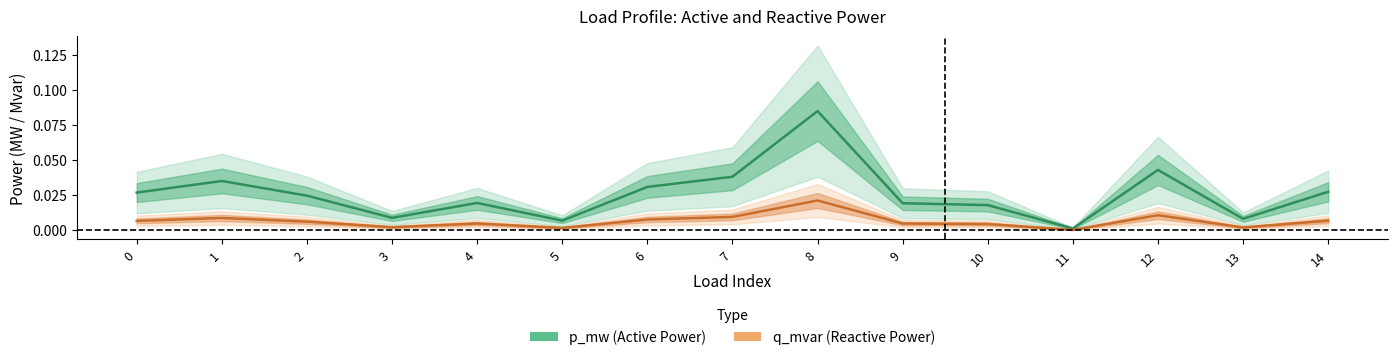

True or false: p_mw and q_mvar intersect in this chart.

False